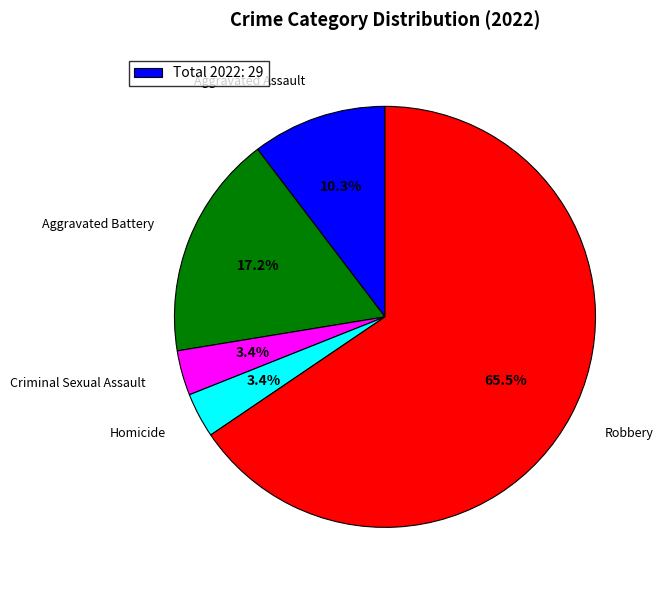

Is there a majority slice in this chart?

Yes